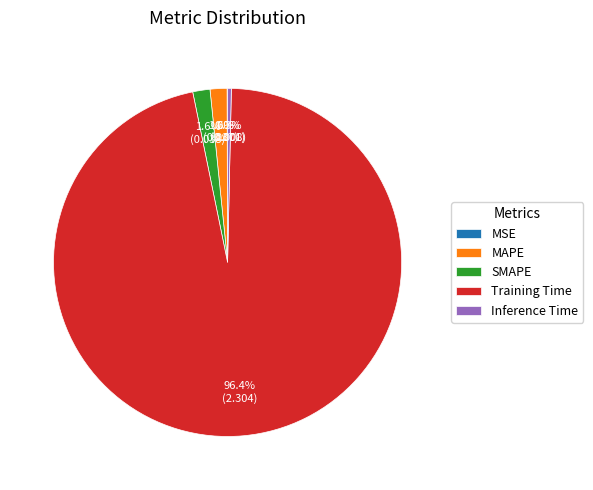

Which category accounts for the majority?

Training Time